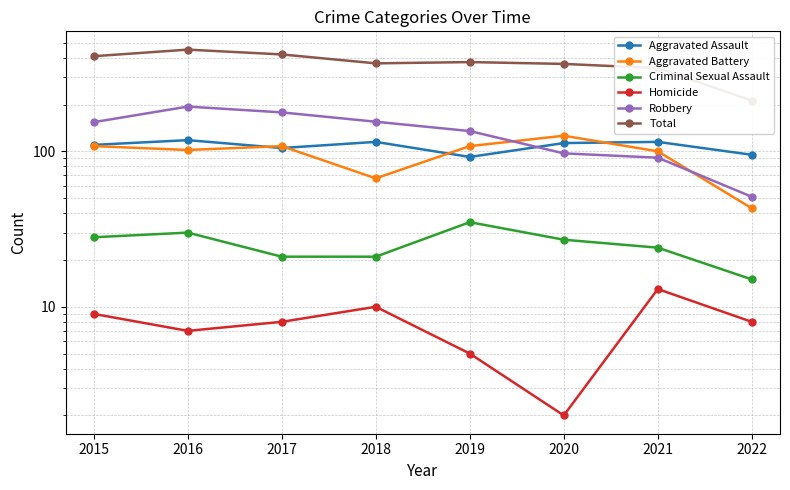

What value does the Total series have at 2017?

420